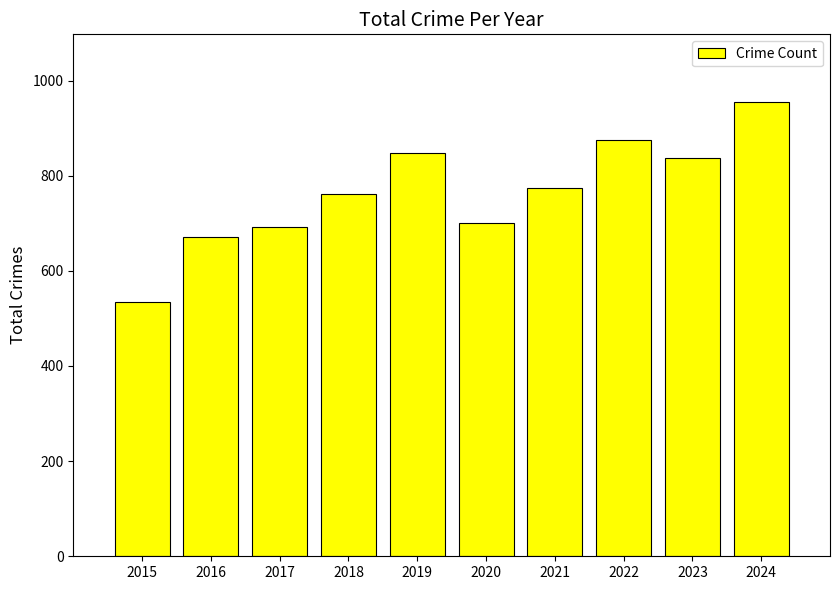

Reading left to right, what are all the values shown in this chart?

2015=535	2016=672	2017=692	2018=761	2019=847	2020=700	2021=775	2022=874	2023=838	2024=954